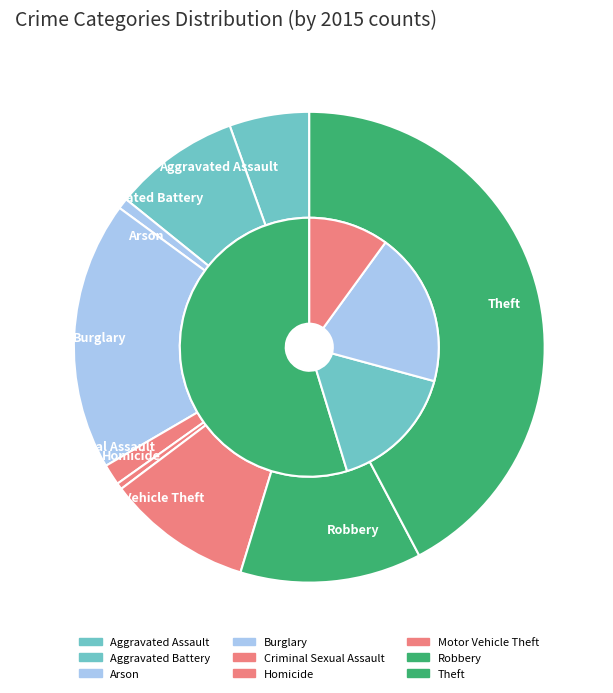

Which category has the smallest portion of the pie?

Homicide